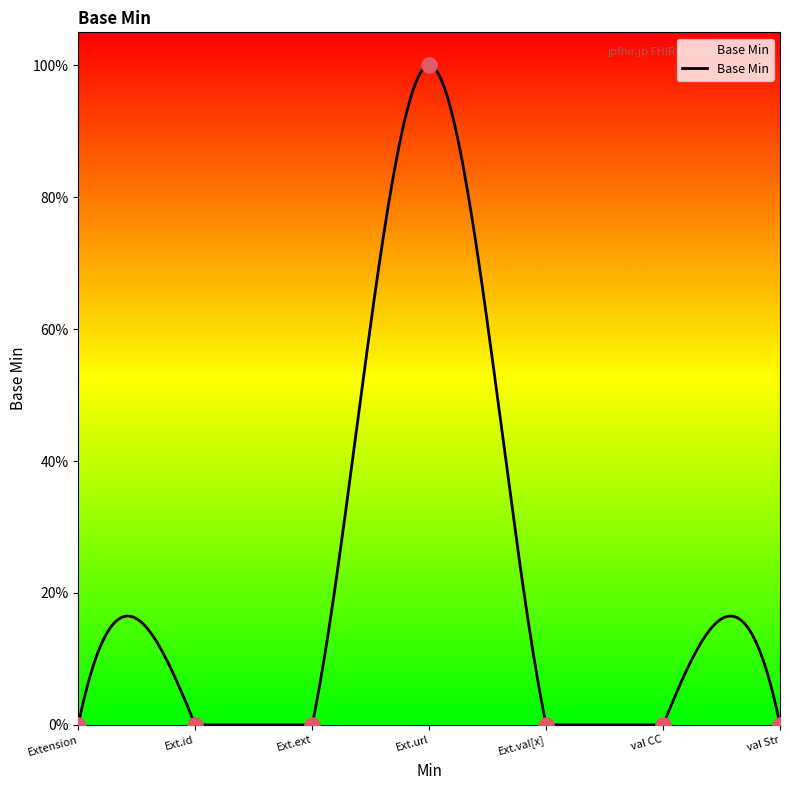

What is the change in value from Ext.url to val CC?

-1